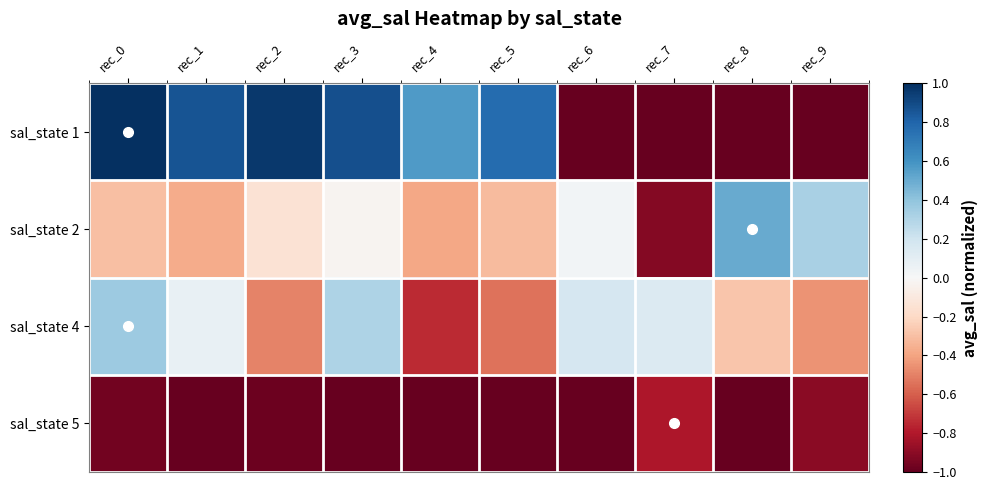

Count the number of data series in this chart.

4